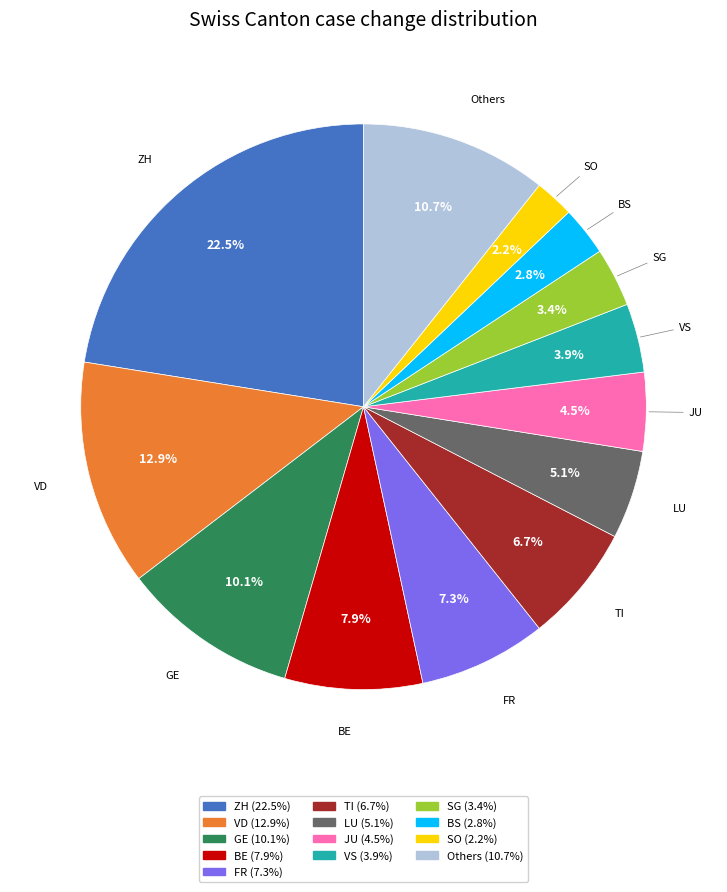

Does any single category account for the majority?

No